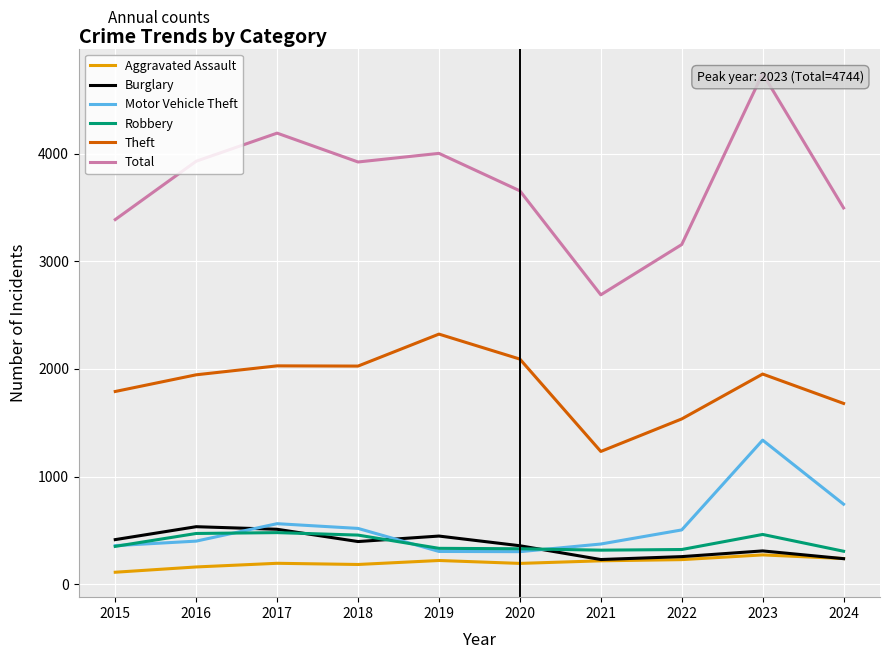

Which series has the widest spread of values?

Total